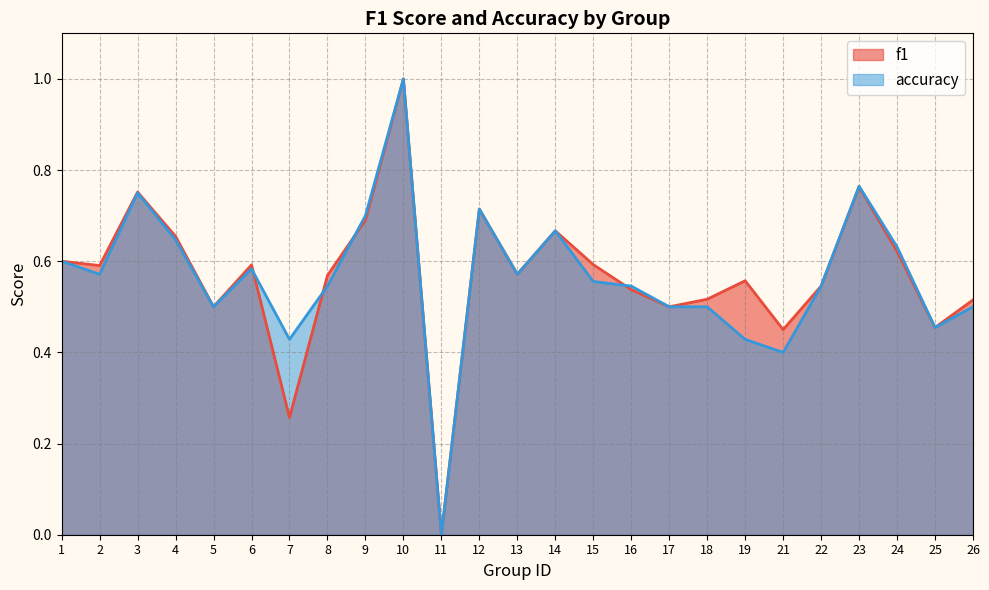

In accuracy, how many points are higher than both neighbors (excluding endpoints)?

6